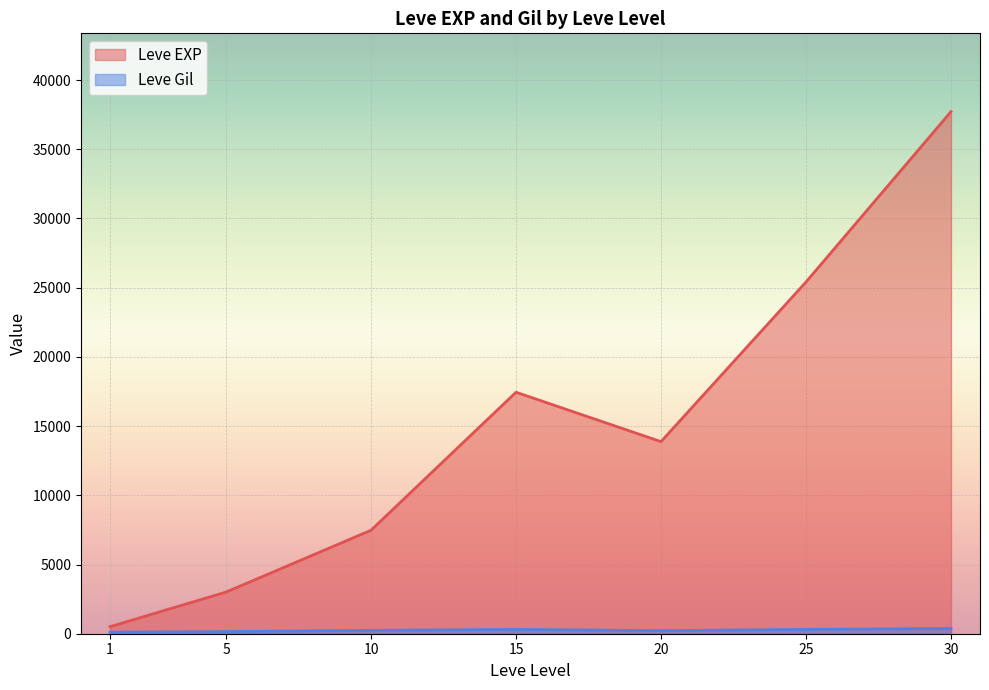

What is the lowest value of the Leve Gil series?

105